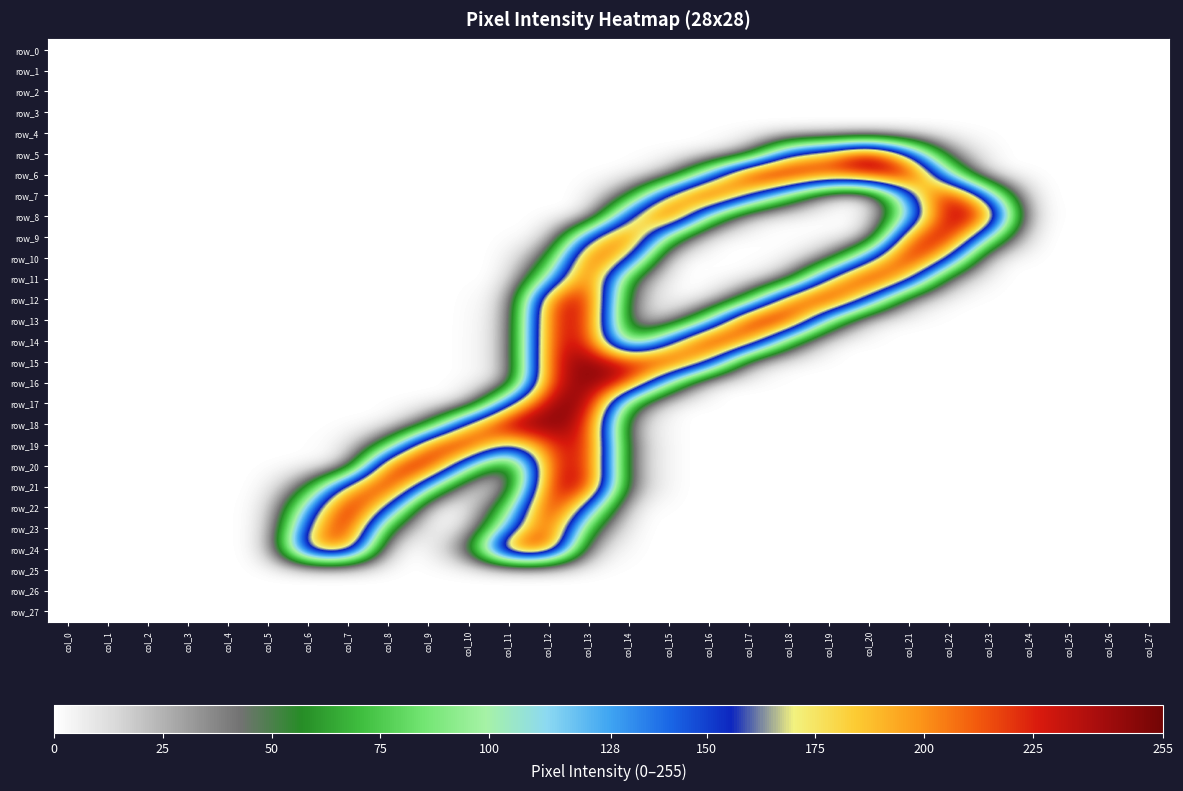

Which category has the lowest value in the row_4 series?

col_0